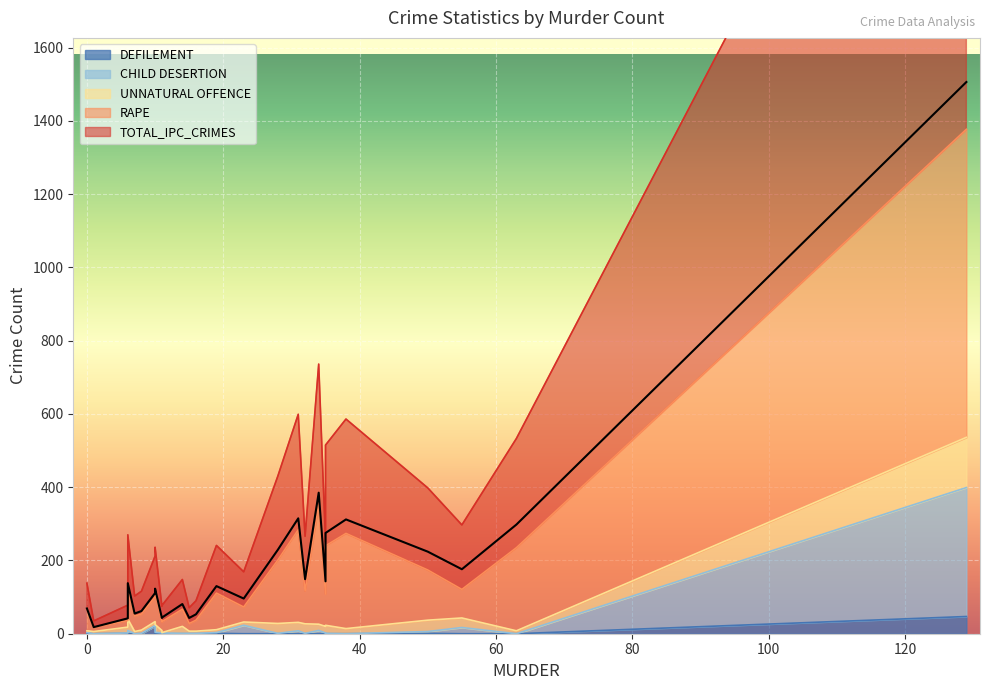

How many lines are shown in the chart?

5